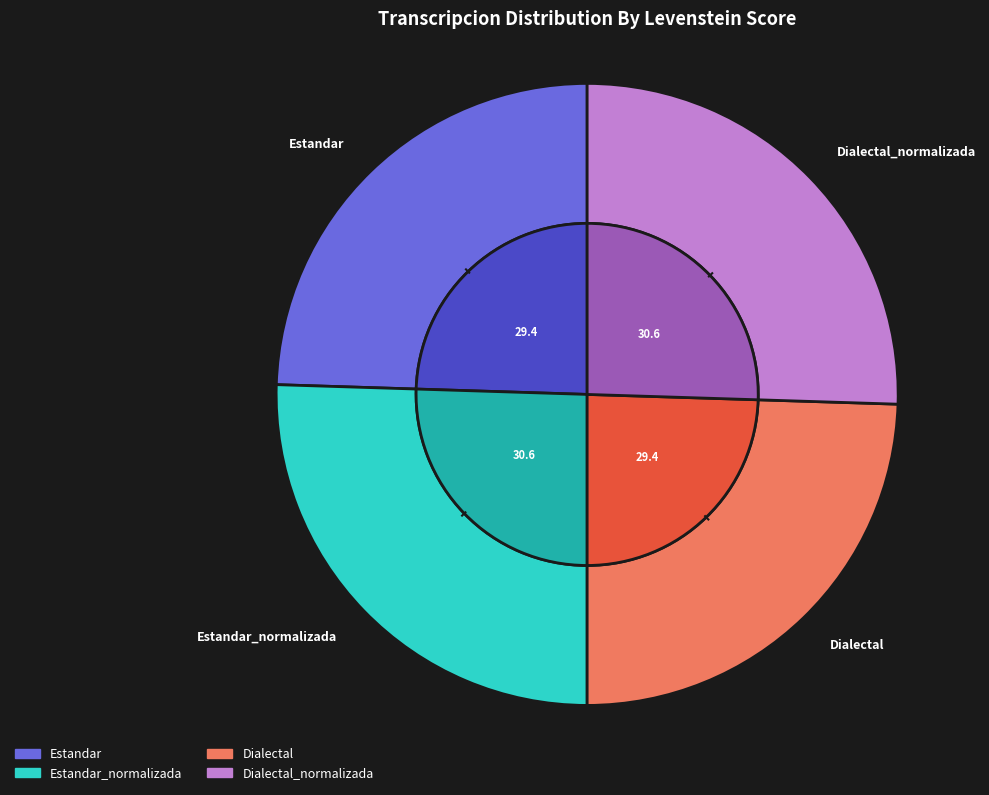

The Dialectal_normalizada slice represents 26% of the pie. True or false?

True